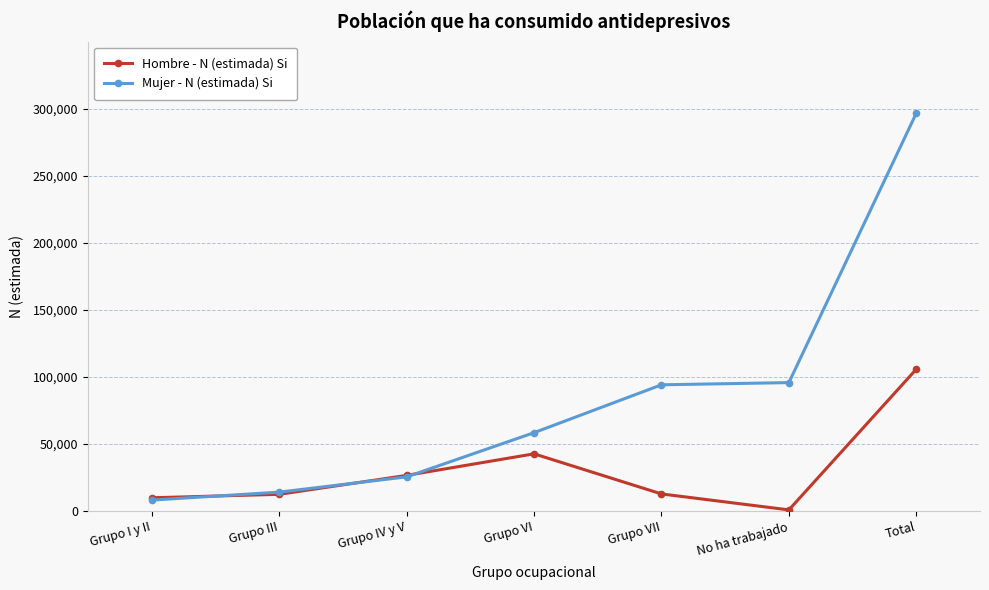

What is the difference between the Mujer - N (estimada) Si values at No ha trabajado and Grupo III?

81626